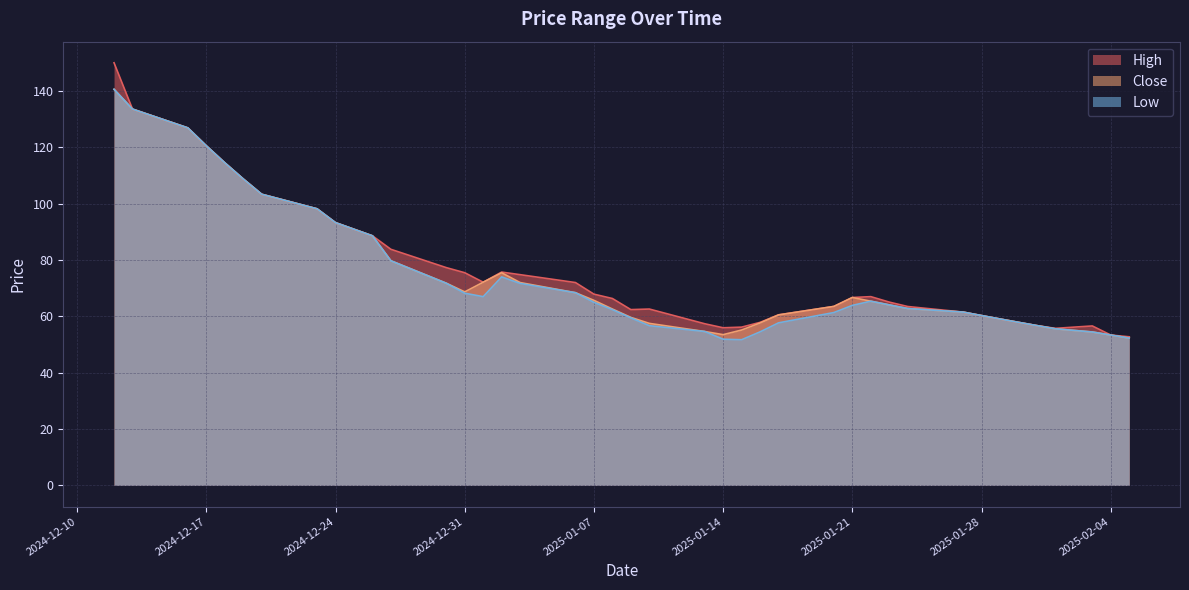

What is the label of the 2nd point from the left?

2024-12-13